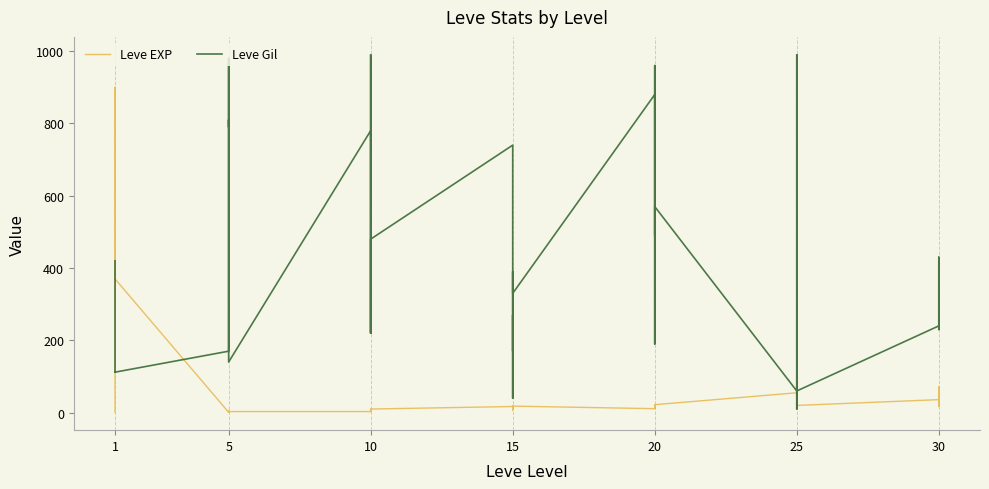

Which series has the widest spread of values?

Leve Gil